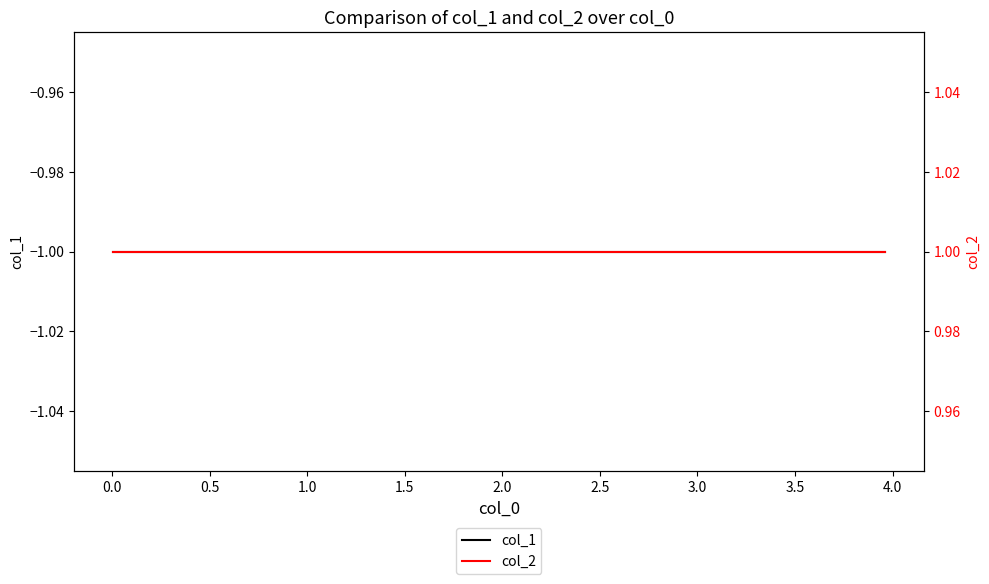

What are all the series names shown in the legend?

col_1, col_2